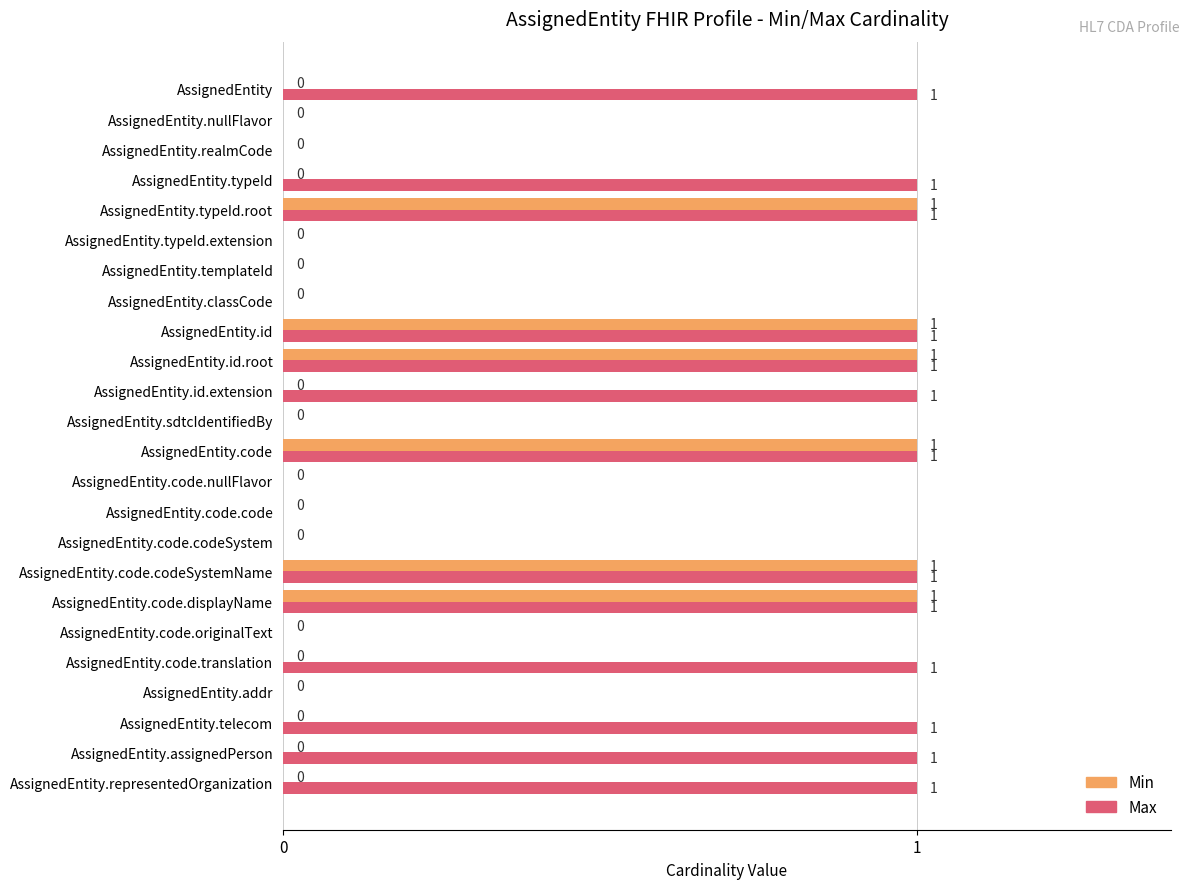

Which series has the largest total across all categories?

Max